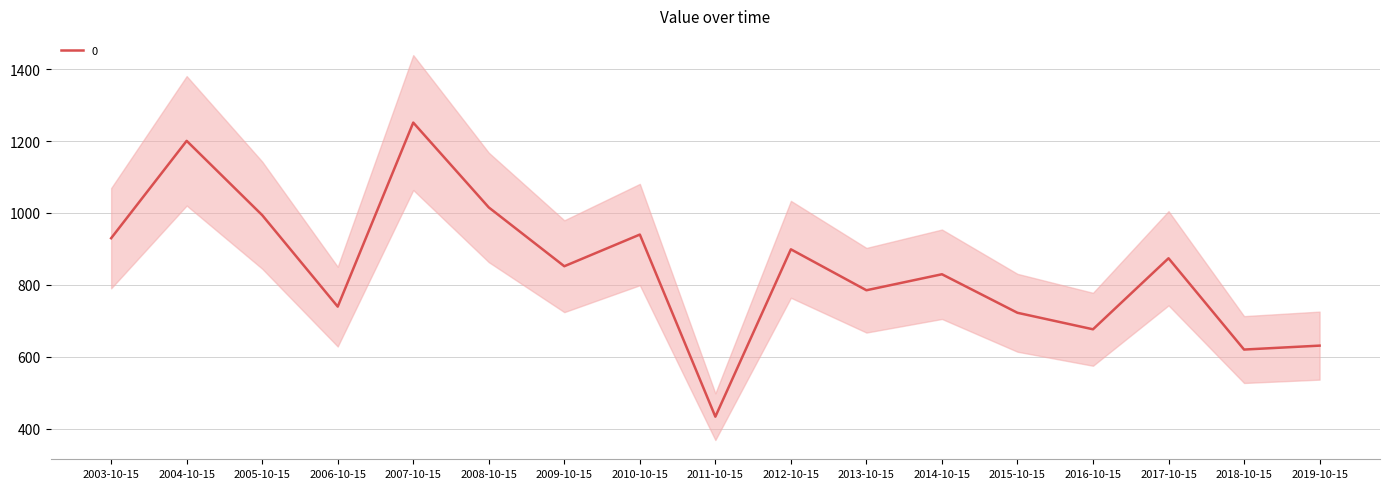

What is the ratio of the value at 2010-10-15 to the value at 2008-10-15?

0.9